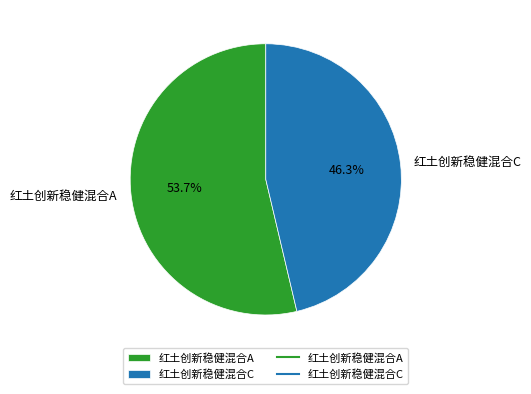

Is it true that 红土创新稳健混合A is 61% of the pie?

False